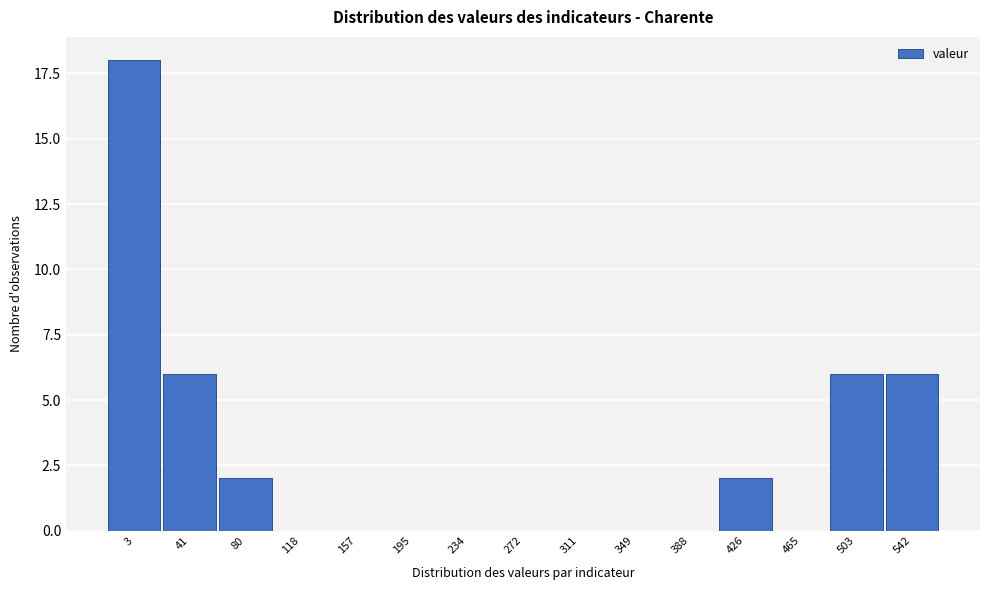

Reading left to right, extract all data points from this chart.

3=18	41=6	80=2	118=0	157=0	195=0	234=0	272=0	311=0	349=0	388=0	426=2	465=0	503=6	542=6